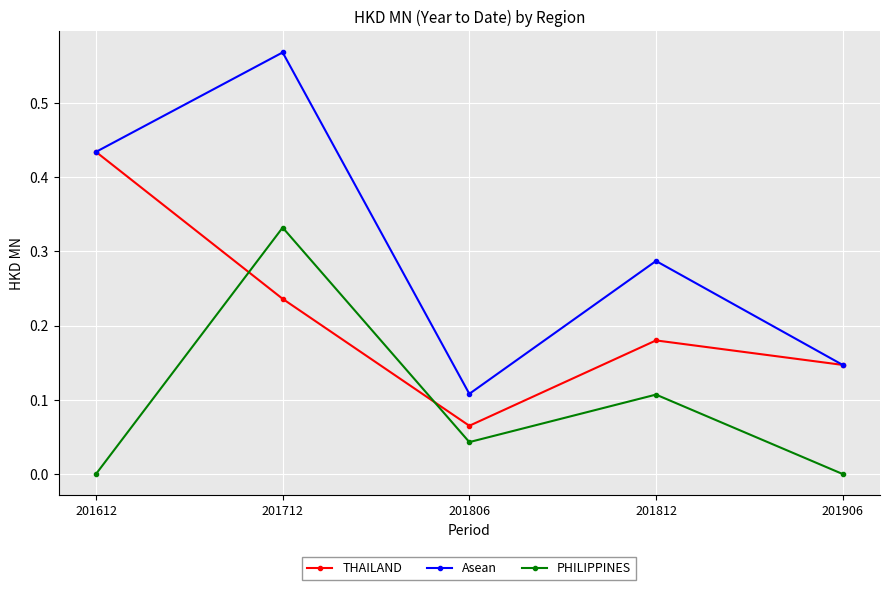

Rank the series by their average value, from lowest to highest.

PHILIPPINES, THAILAND, Asean